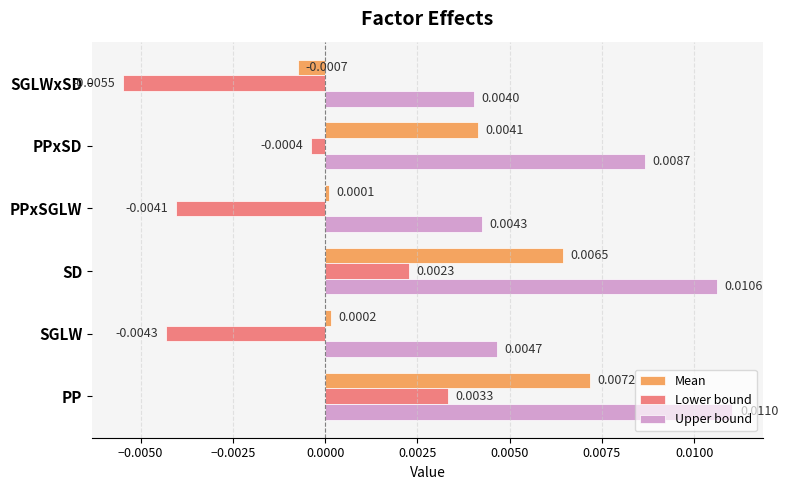

At how many categories does at least one series exceed 0?

6